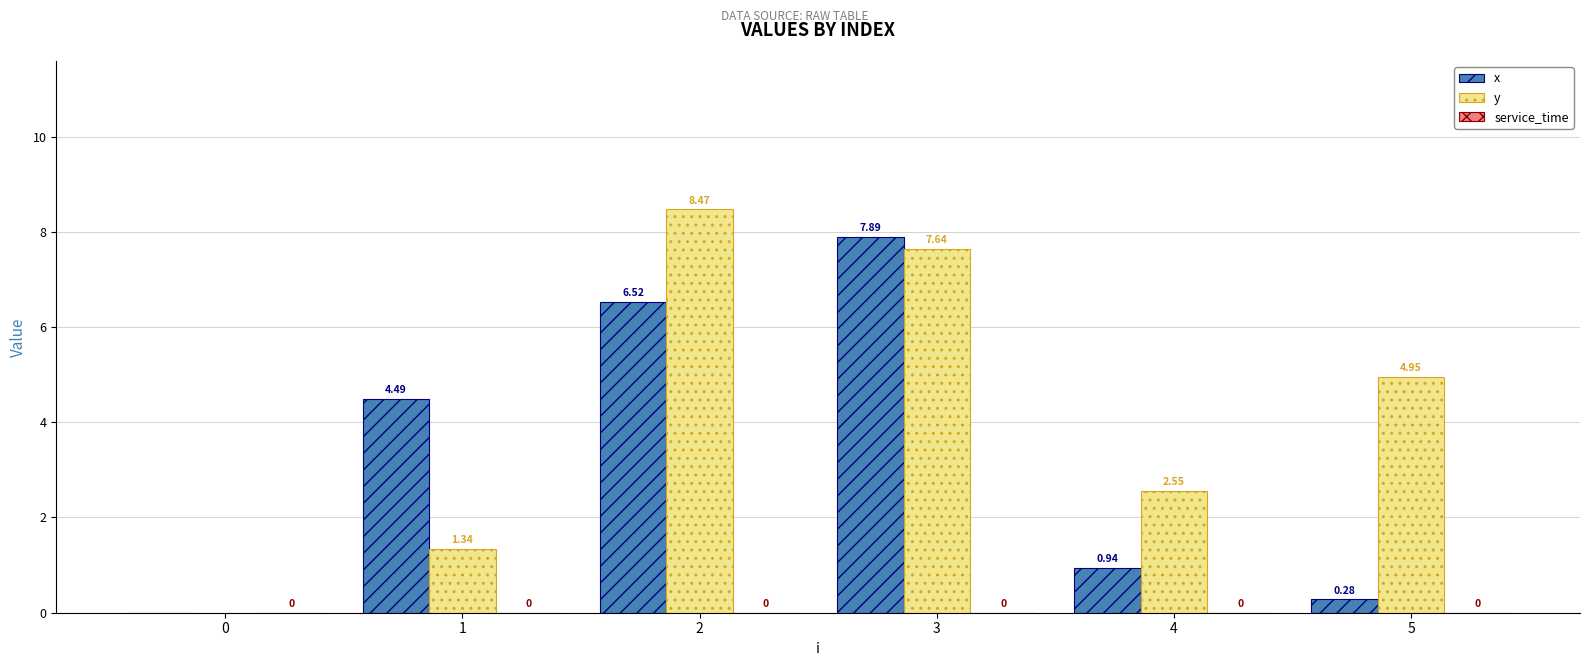

Is the value of y at 1 greater than the value of x at 4?

Yes